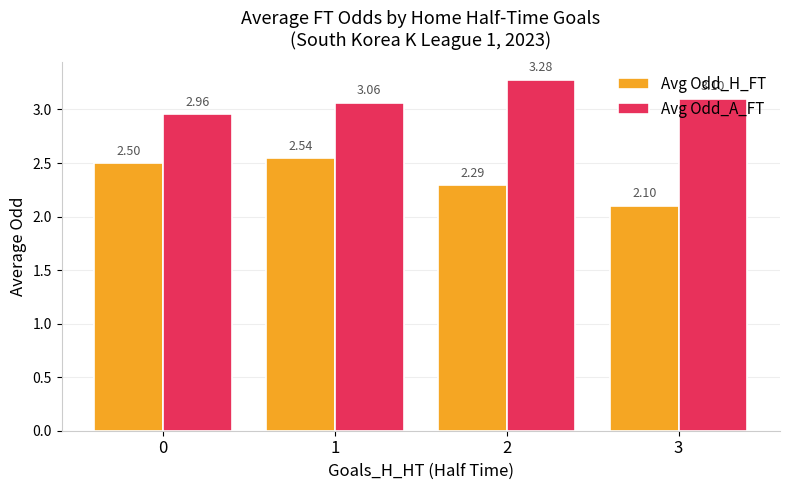

Between 2 and 3, which series saw the biggest shift?

Avg Odd_H_FT